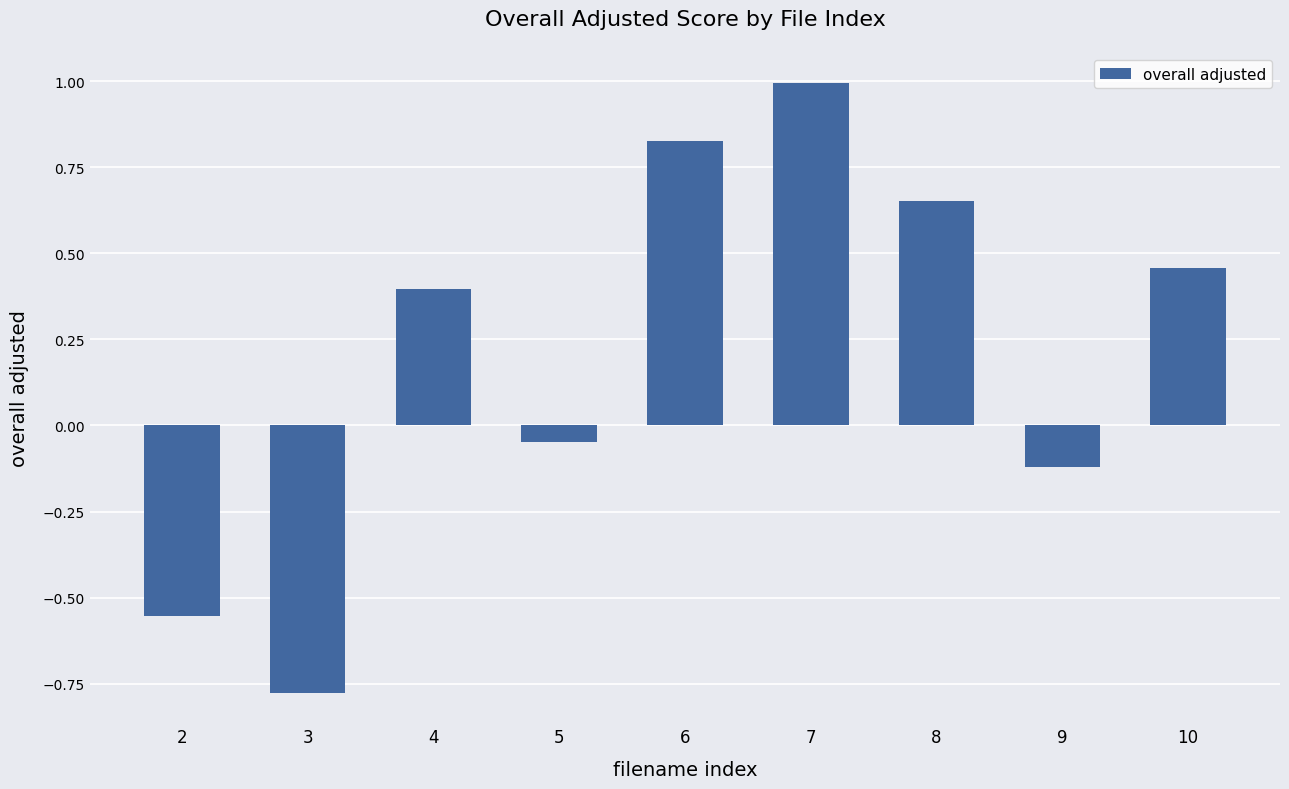

Where does the data first go above 0?

4